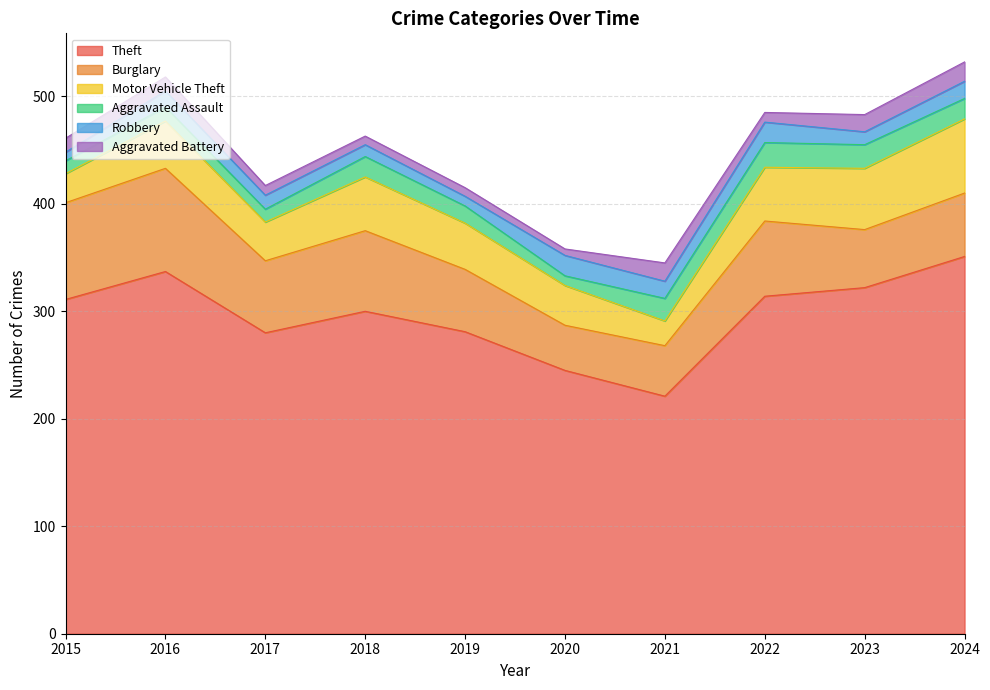

How many data points in Aggravated Battery are above 13?

3